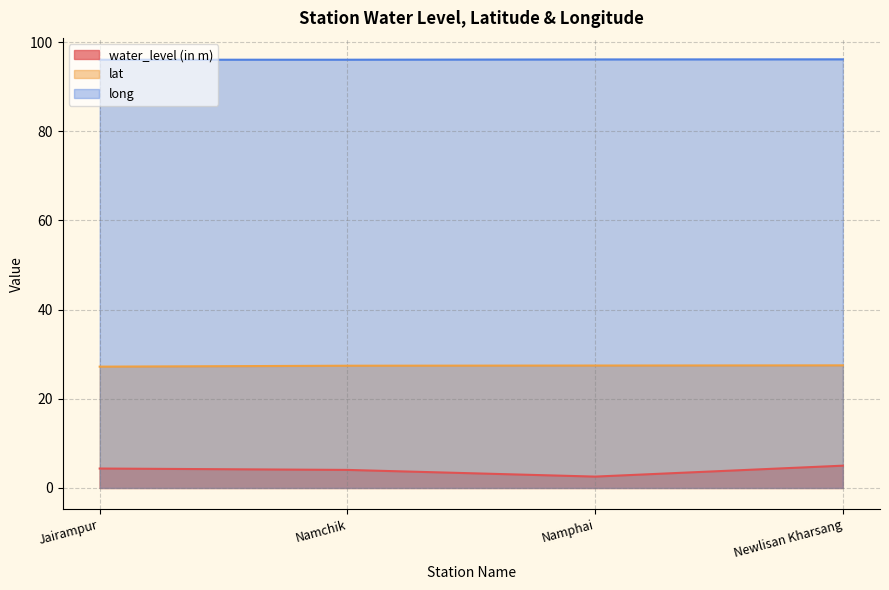

How many lines are shown in the chart?

3